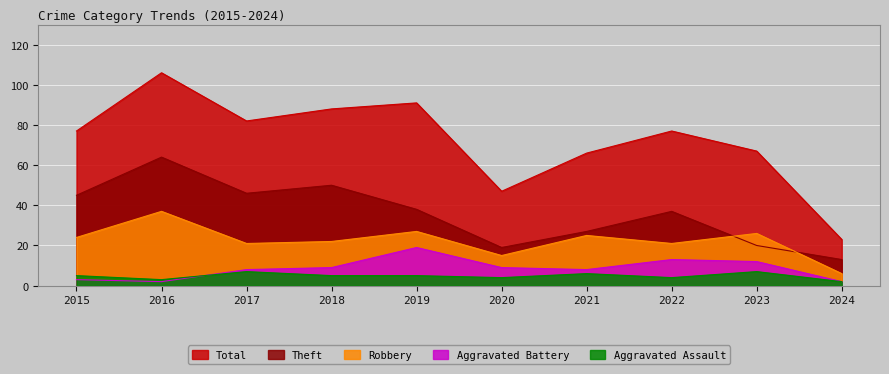

What is the sum of all Total values?

724